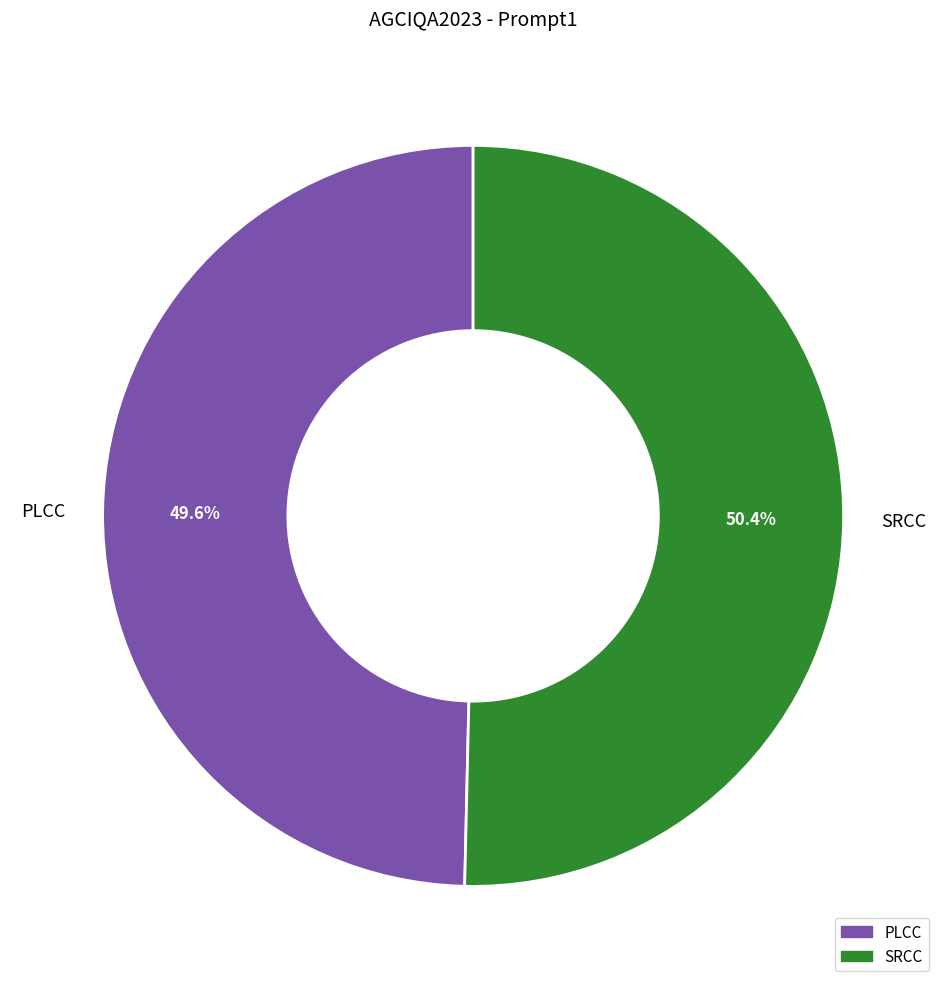

To the nearest percent, what is the combined percentage of SRCC and PLCC?

100%